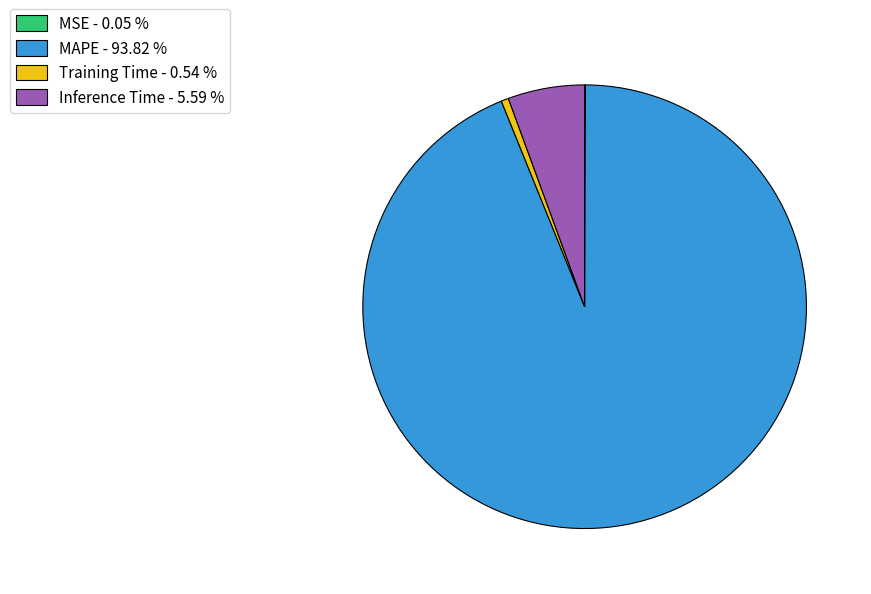

Do MAPE - 93.82 % and Inference Time - 5.59 % together represent more than half of the pie?

Yes